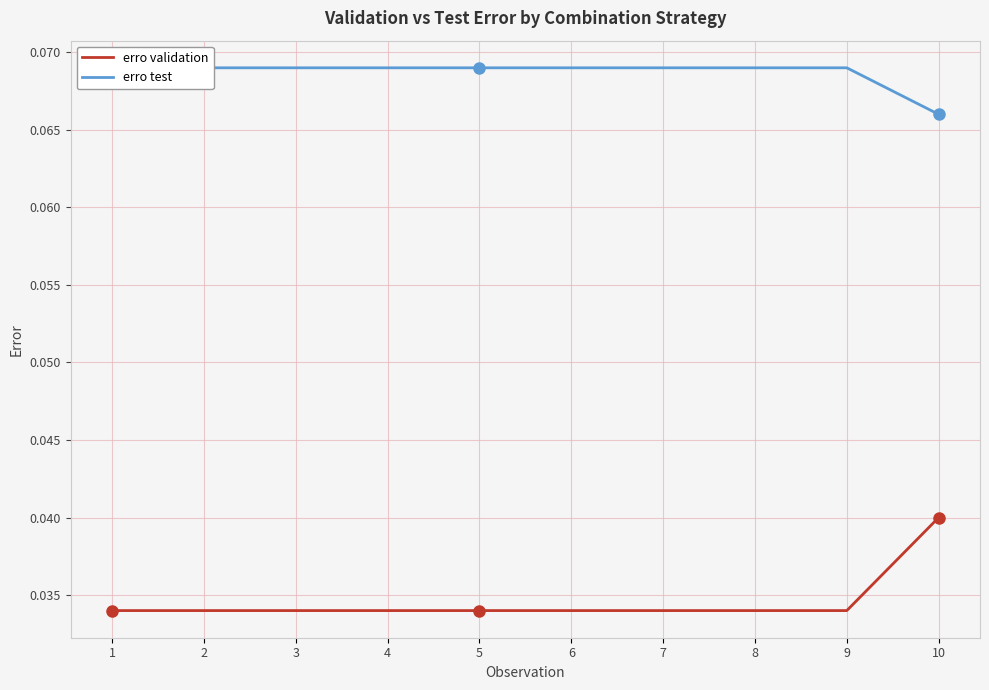

Which has a higher value, 4 or 9?

4